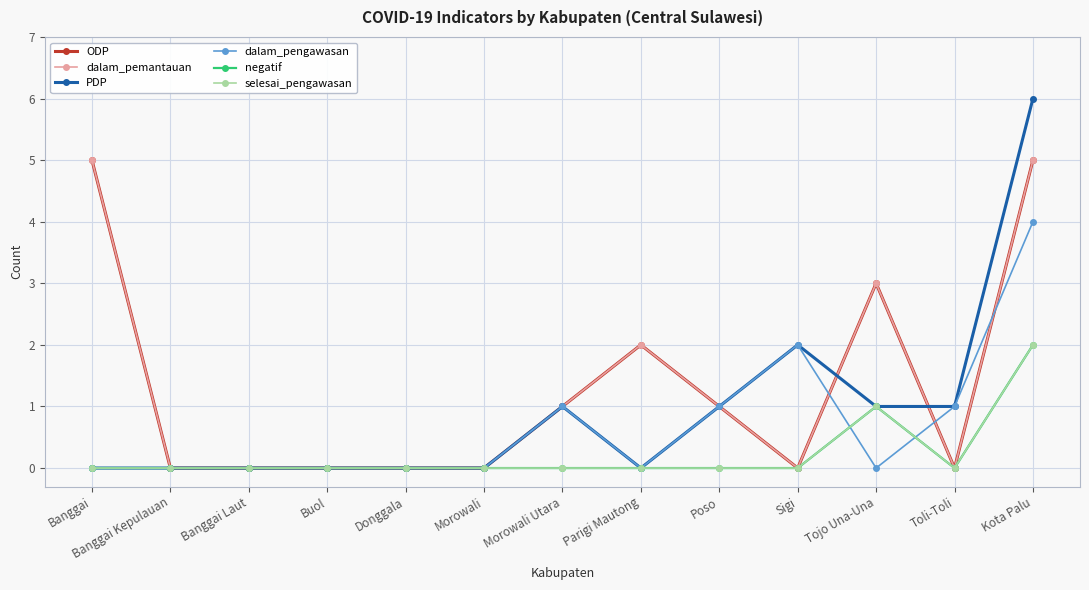

Is this an area chart (filled region under the line)?

No